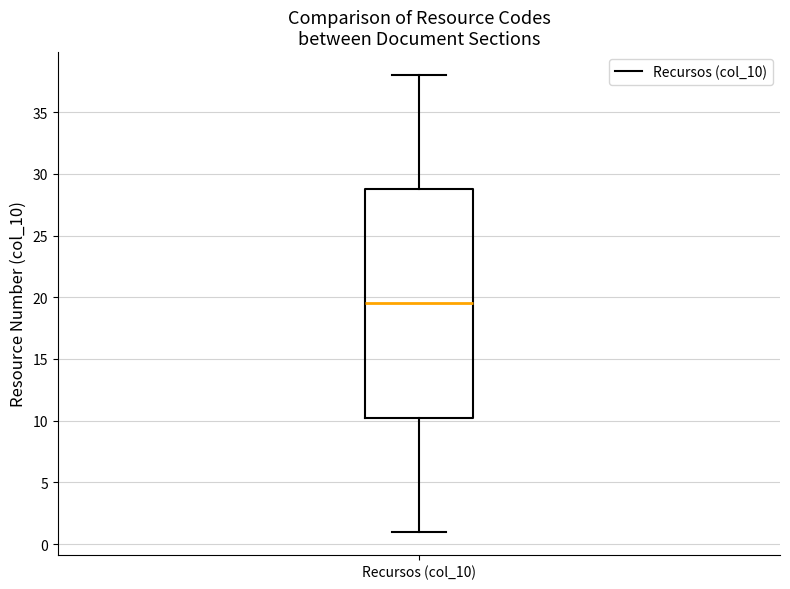

Transcribe this box plot: give where the median line is, the range the box spans, and where the two whiskers end, as read against the y-axis. The values are not printed on the chart, so give them approximately, as read against the axis.

median 19.5, box 10.5 to 29.0, whiskers 1.0 to 38.0